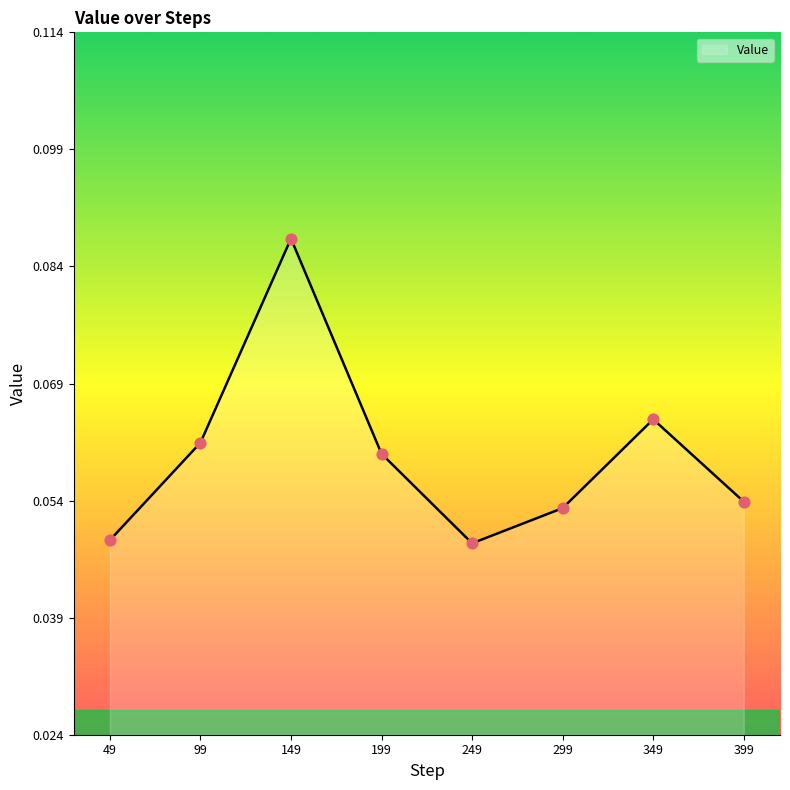

Which has a higher value, 349 or 299?

349